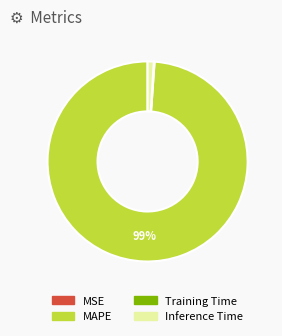

To the nearest percent, what is the combined percentage of MAPE and Inference Time?

100%